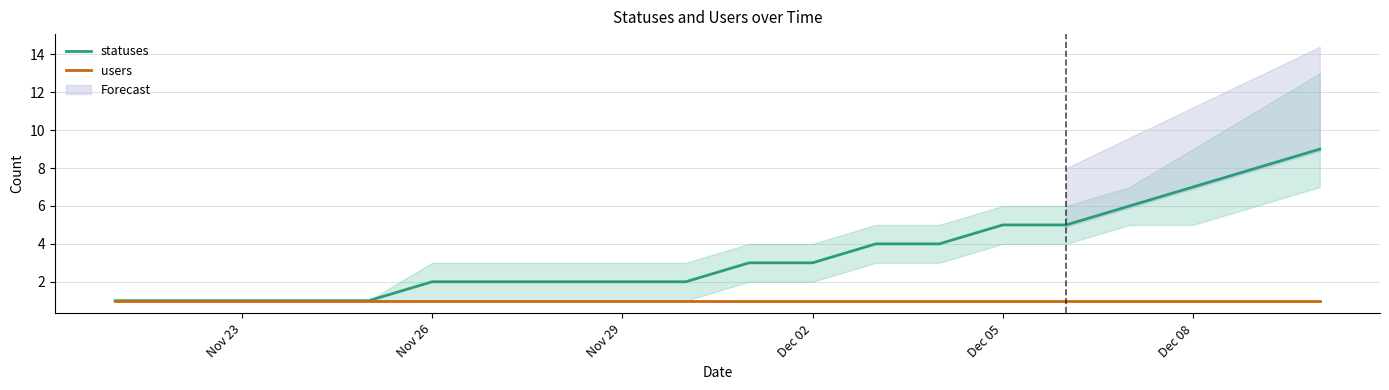

Is it true that statuses equals 1 at Nov 23?

True